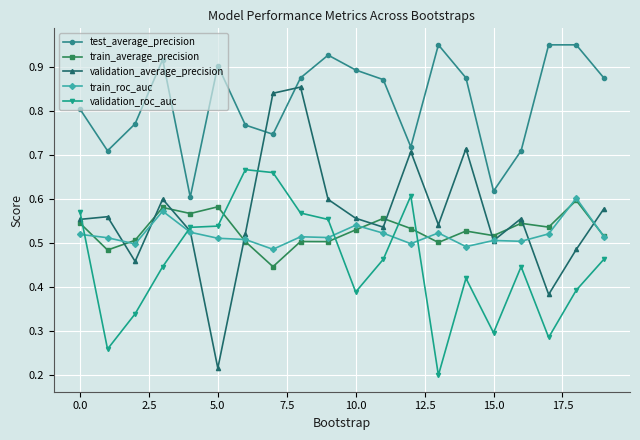

Is this an area chart (filled region under the line)?

No